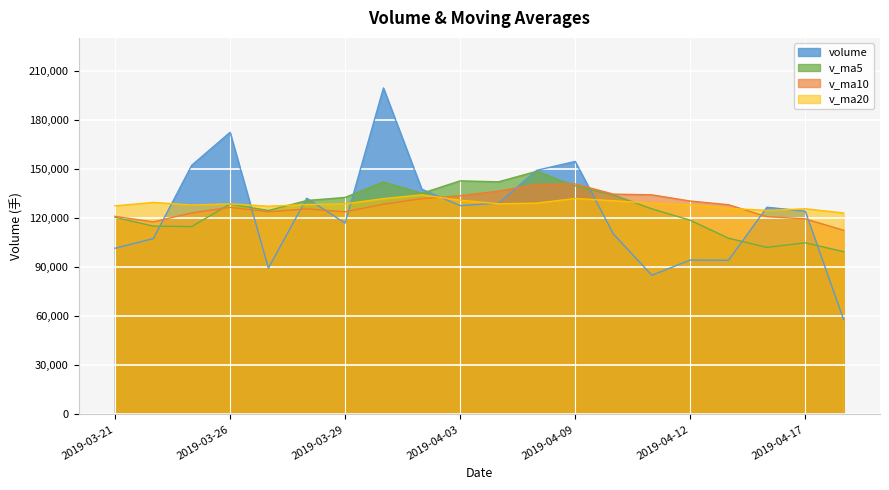

How many lines are shown in the chart?

4